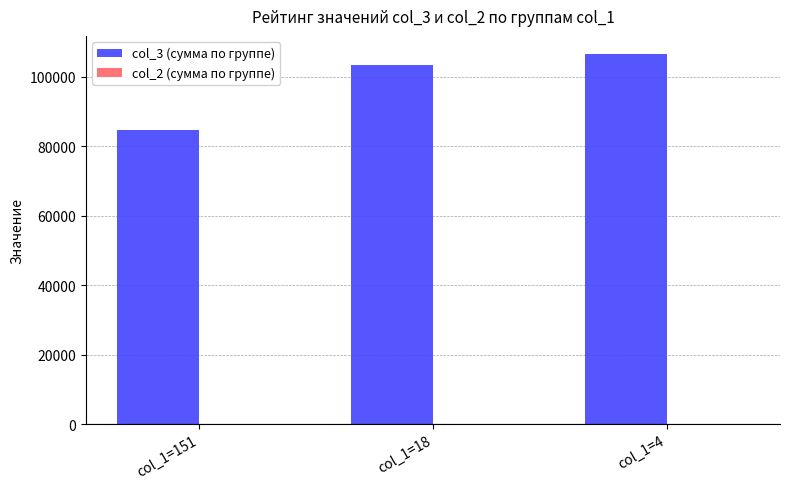

Which series has the widest spread of values?

col_3 (сумма по группе)